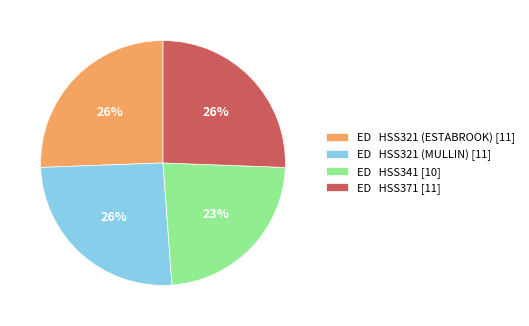

Is the sum of ED HSS371 [11] and ED HSS341 [10] greater than half?

No